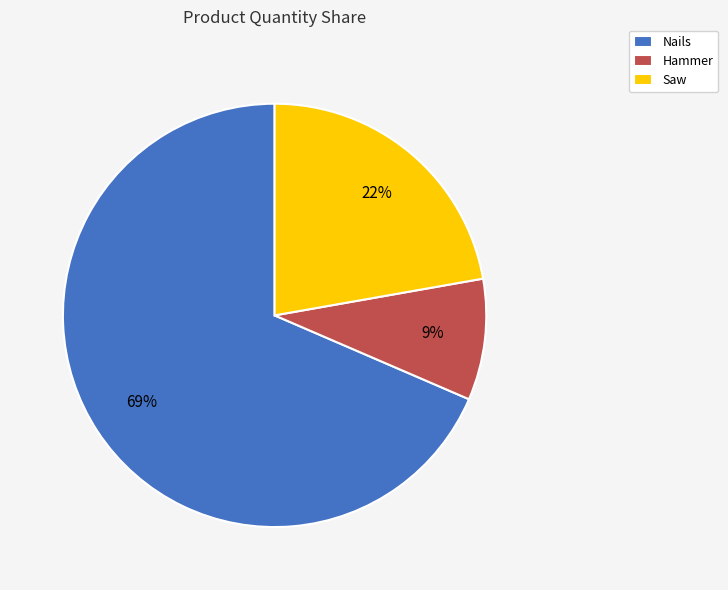

To the nearest percent, what portion does Nails represent?

69%